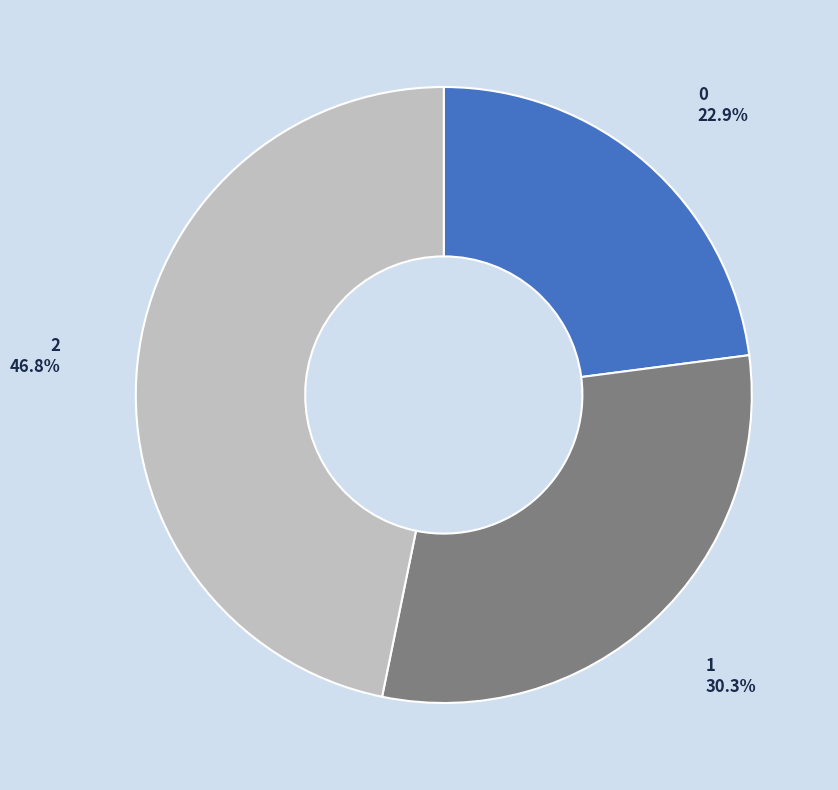

Rank the categories by value from lowest to highest.

0, 1, 2